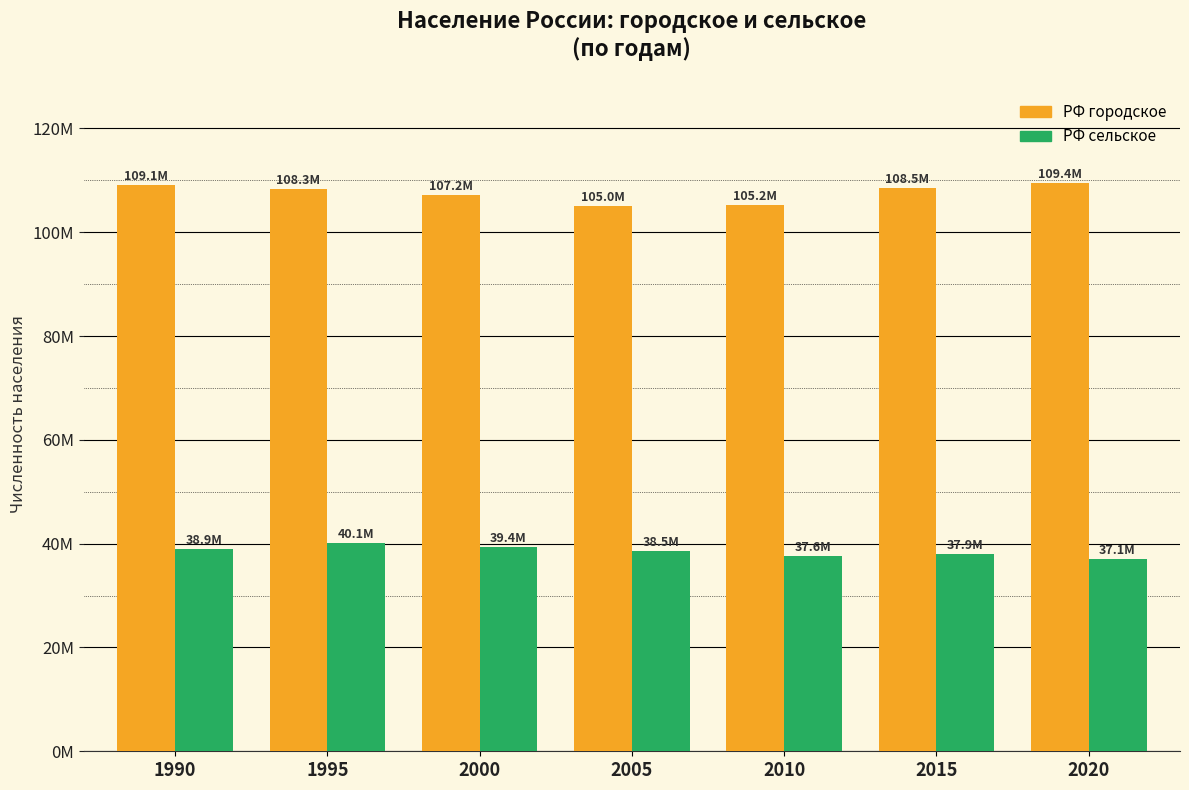

Which series has the largest range (max minus min)?

РФ городское